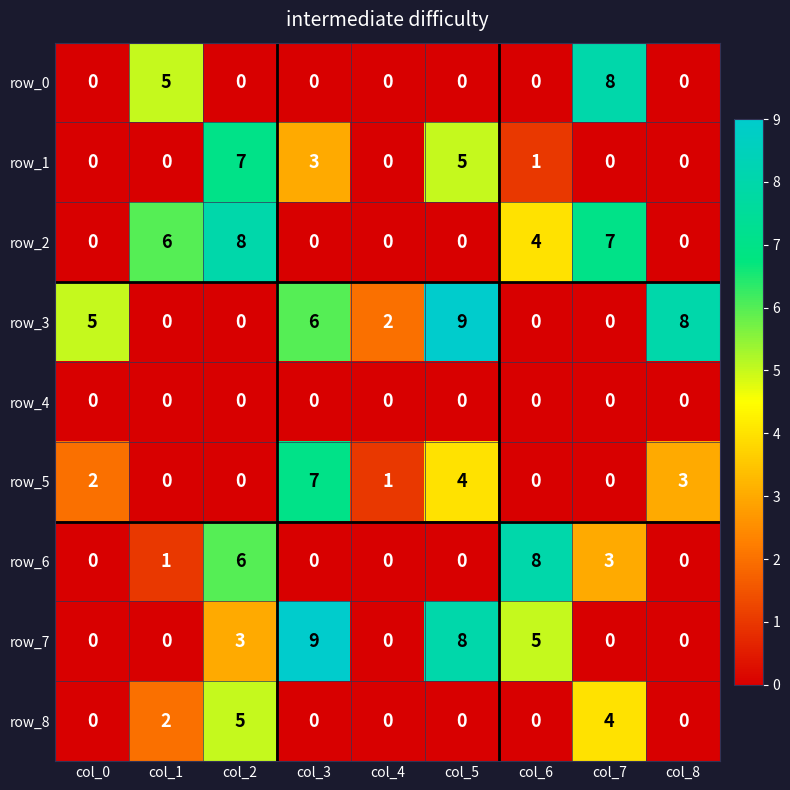

Reading right to left, what are all the values shown in this chart?

row_0: 0	8	0	0	0	0	0	5	0
row_1: 0	0	1	5	0	3	7	0	0
row_2: 0	7	4	0	0	0	8	6	0
row_3: 8	0	0	9	2	6	0	0	5
row_4: 0	0	0	0	0	0	0	0	0
row_5: 3	0	0	4	1	7	0	0	2
row_6: 0	3	8	0	0	0	6	1	0
row_7: 0	0	5	8	0	9	3	0	0
row_8: 0	4	0	0	0	0	5	2	0